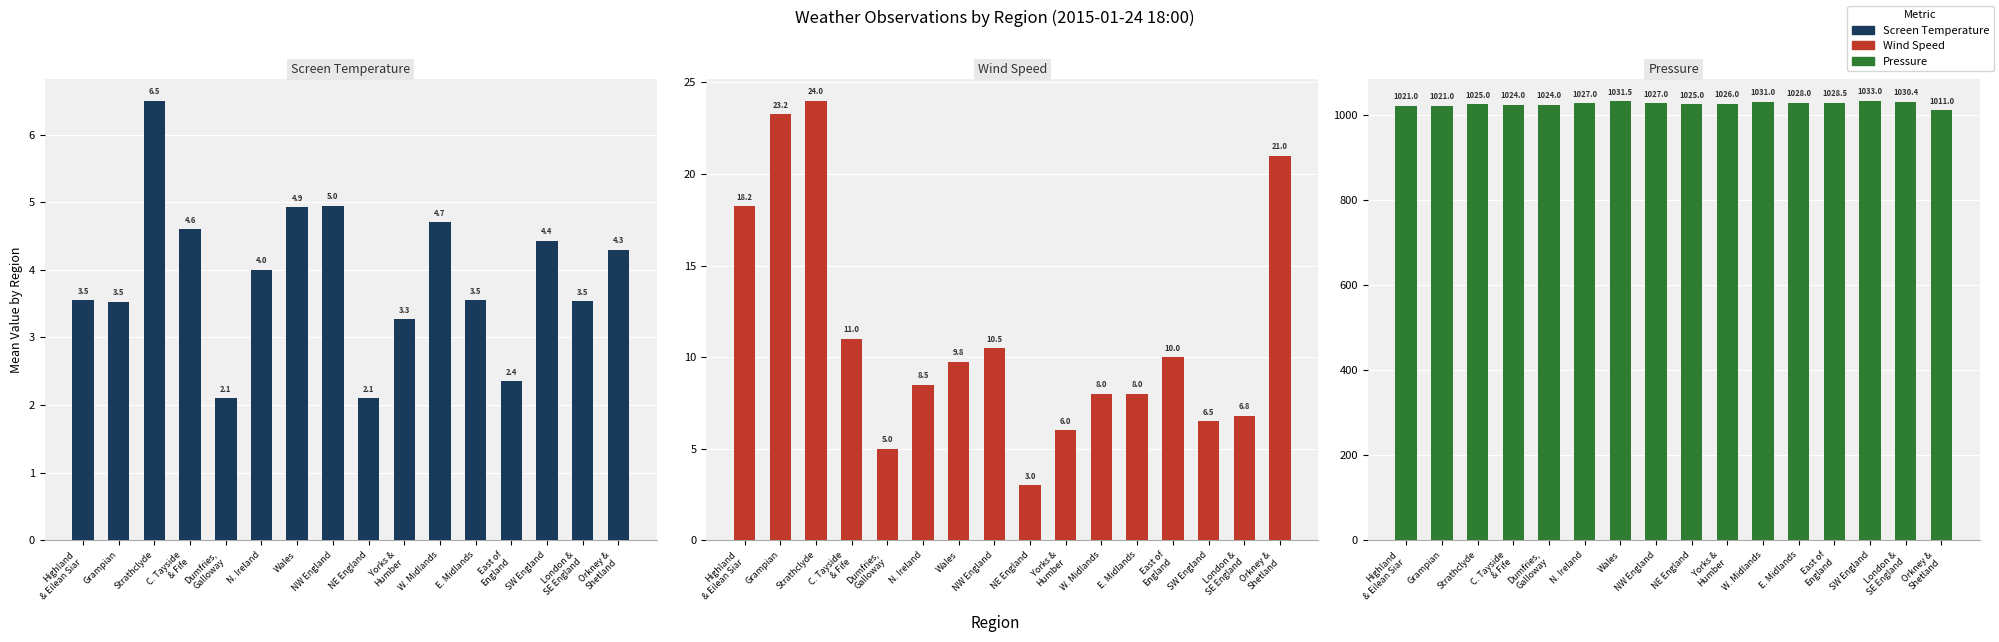

What is the difference between the second highest and second lowest values in the Pressure series?

10.5